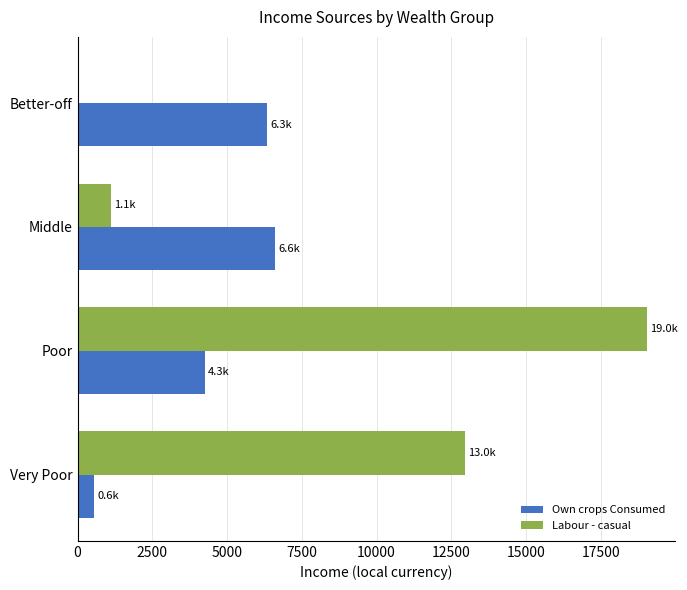

Which series has the widest spread of values?

Labour - casual